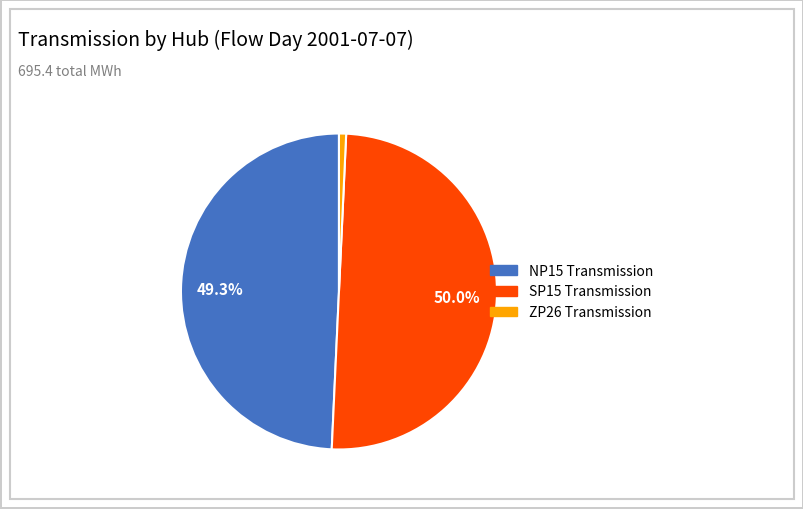

Which category has the smallest portion of the pie?

ZP26